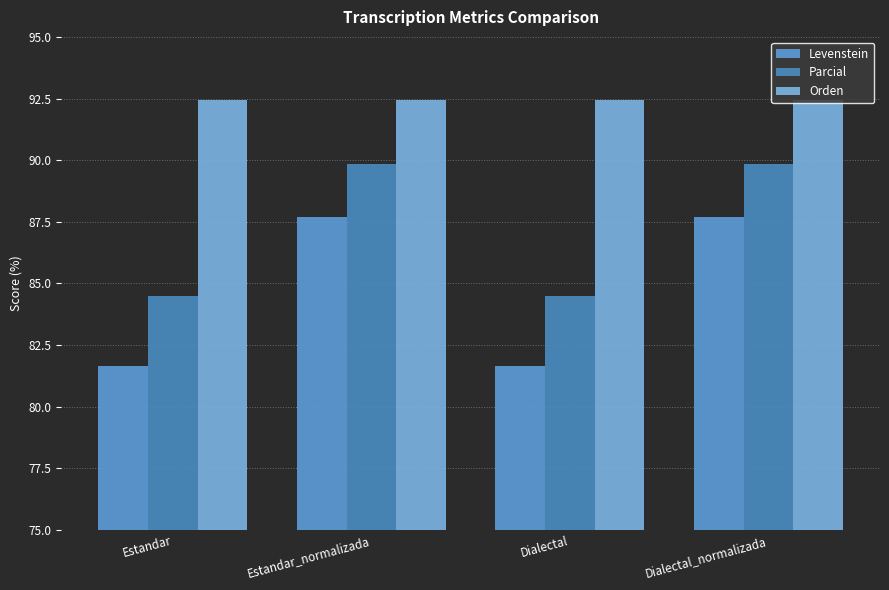

Rank the categories by Levenstein value from highest to lowest.

Estandar_normalizada, Dialectal_normalizada, Estandar, Dialectal